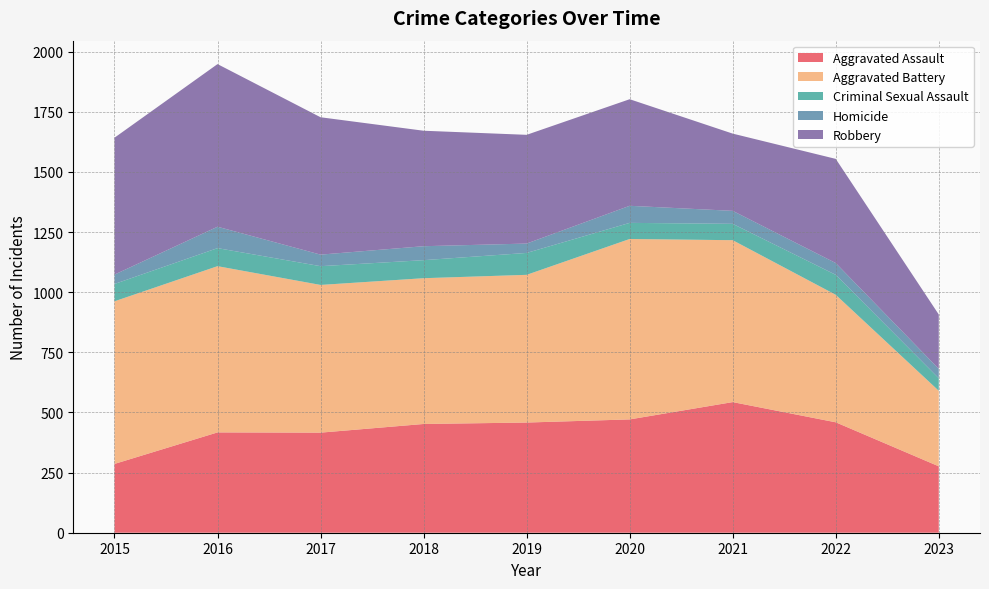

Reading left to right, list all the values displayed in this chart.

Aggravated Assault: 2015=286	2016=417	2017=416	2018=452	2019=458	2020=471	2021=543	2022=459	2023=276
Aggravated Battery: 2015=676	2016=691	2017=614	2018=606	2019=614	2020=750	2021=673	2022=530	2023=314
Criminal Sexual Assault: 2015=72	2016=75	2017=78	2018=75	2019=91	2020=67	2021=68	2022=83	2023=52
Homicide: 2015=39	2016=89	2017=48	2018=58	2019=39	2020=71	2021=54	2022=49	2023=39
Robbery: 2015=569	2016=676	2017=571	2018=480	2019=452	2020=443	2021=321	2022=433	2023=226